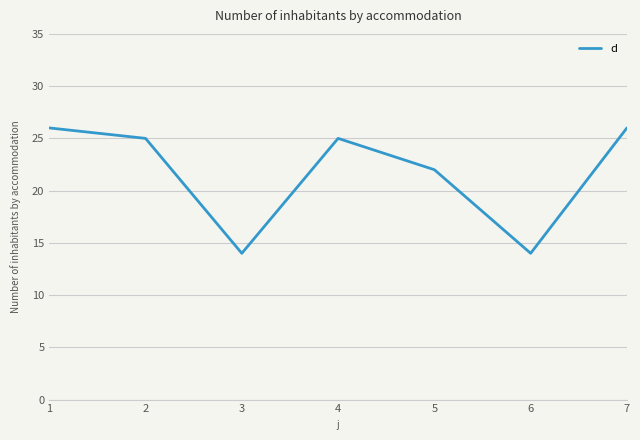

What is the difference between the values at 1 and 6?

12